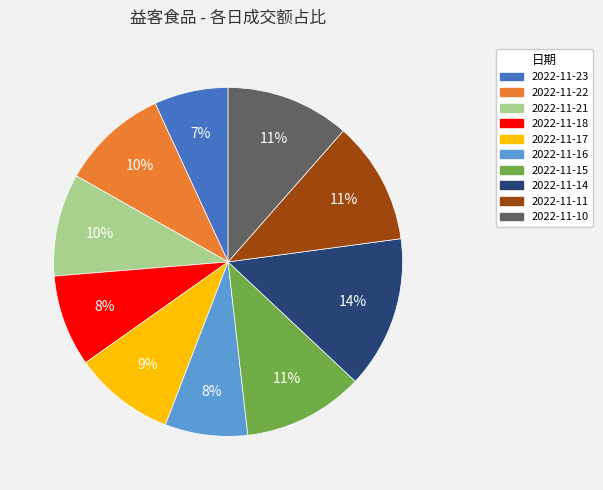

What is the largest slice in the pie chart?

2022-11-14